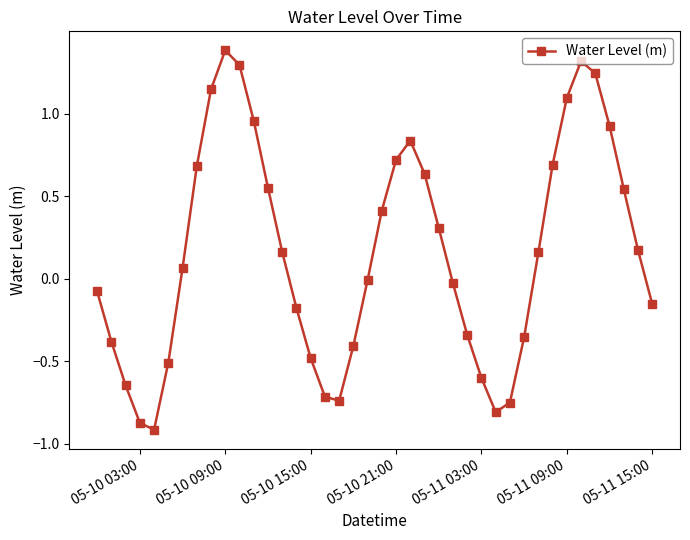

How many points are higher than both their immediate neighbors (excluding endpoints)?

3